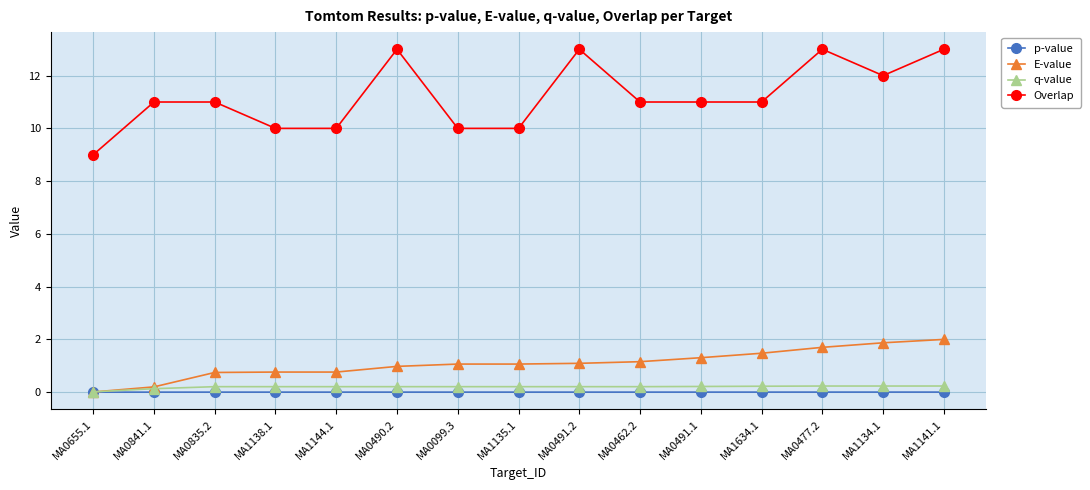

What is the average value of the Overlap series?

11.2